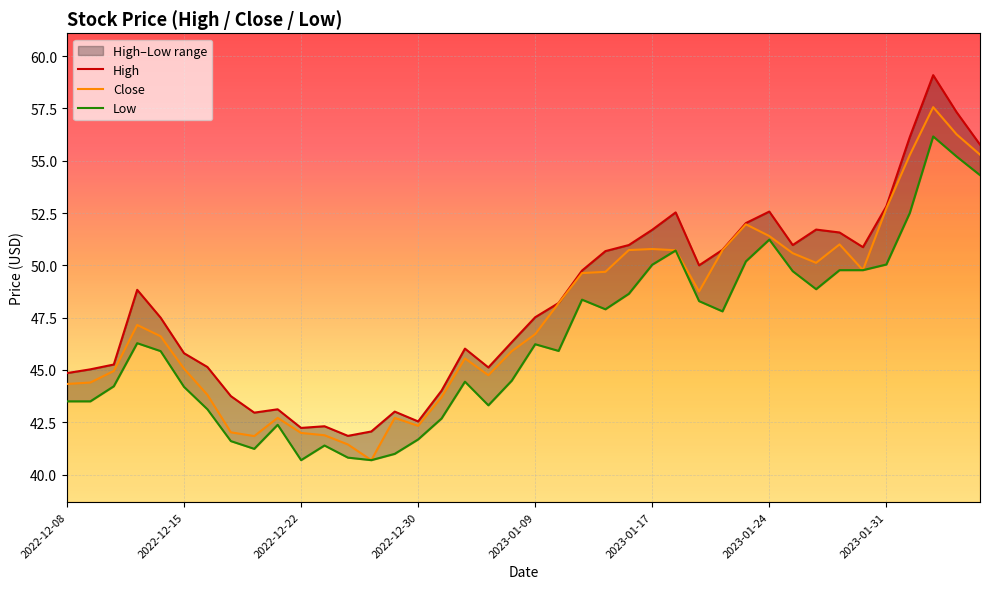

At how many categories does at least one series exceed 51?

11